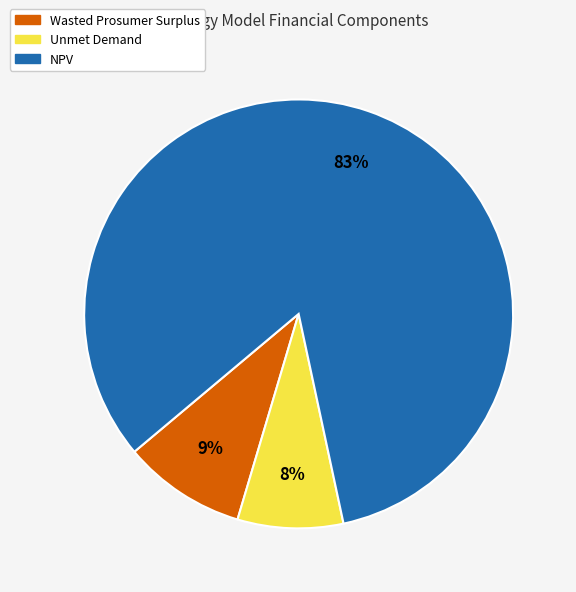

Count the number of slices in the pie.

3